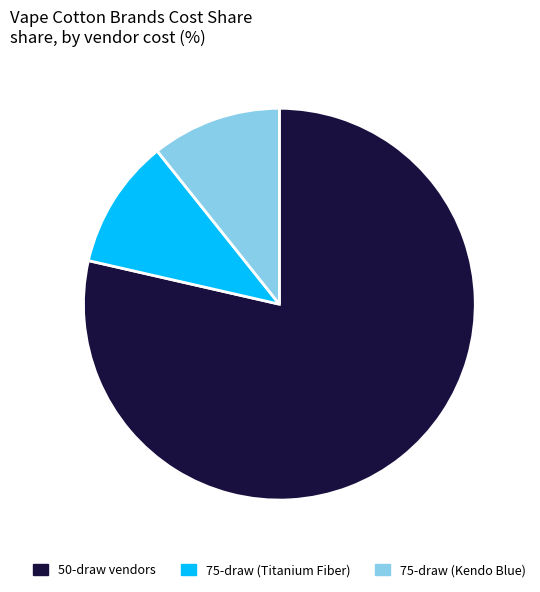

Is there any slice that represents more than half of the pie?

Yes